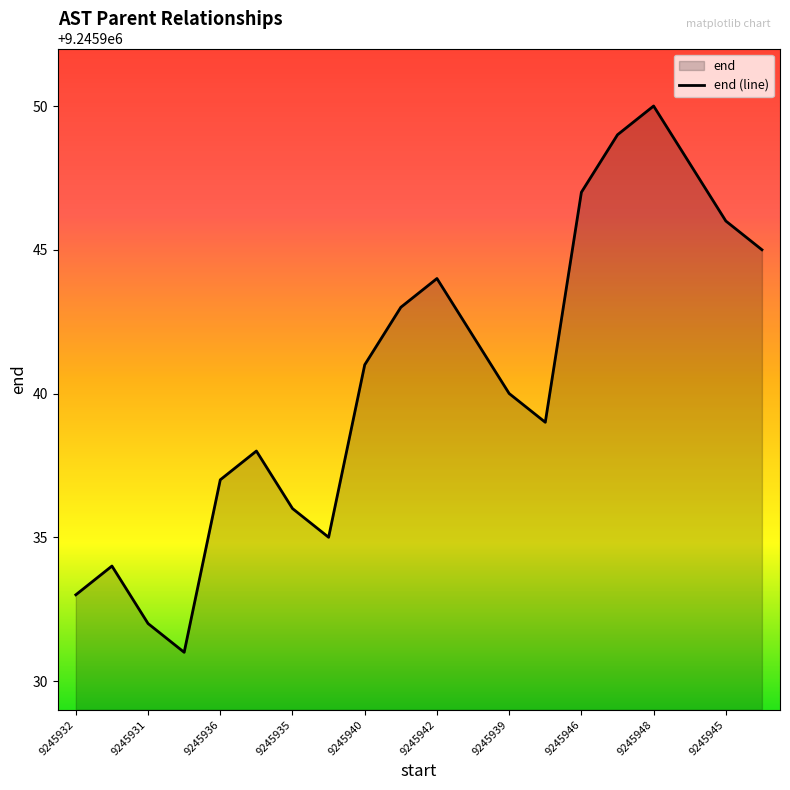

Reading left to right, list all the values displayed in this chart.

9245933	9245934	9245932	9245931	9245937	9245938	9245936	9245935	9245941	9245943	9245944	9245942	9245940	9245939	9245947	9245949	9245950	9245948	9245946	9245945